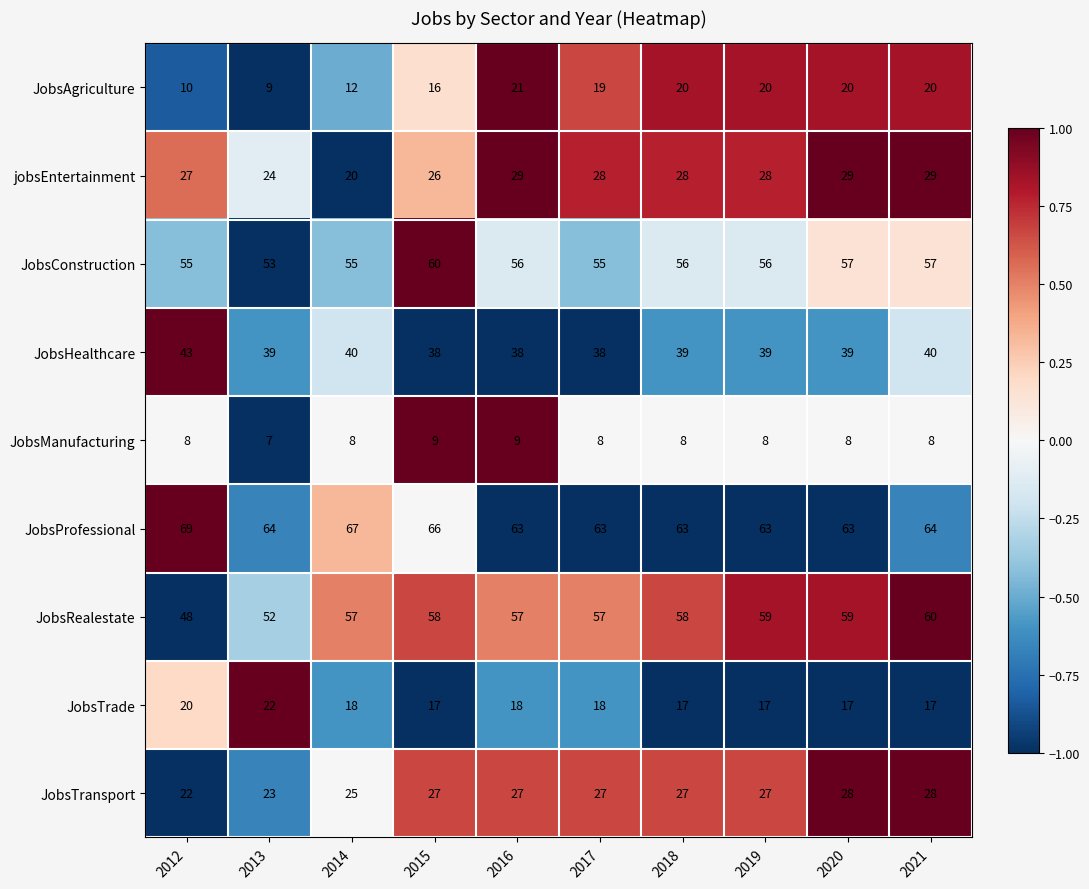

The JobsTrade series shows 24 at 2015. True or false?

False